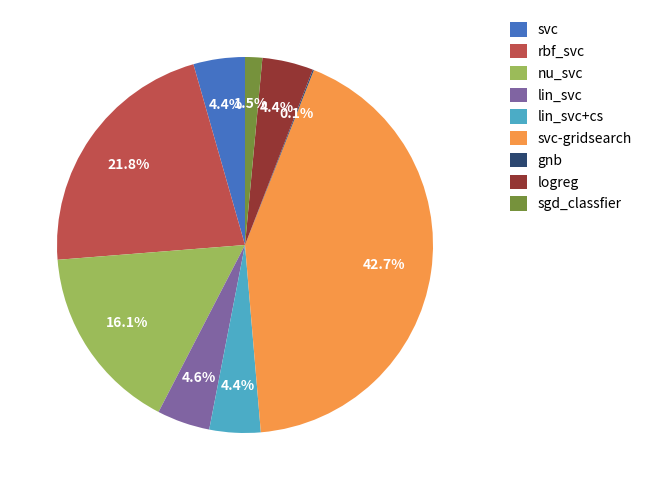

To the nearest percent, what percentage of the pie is rbf_svc?

22%